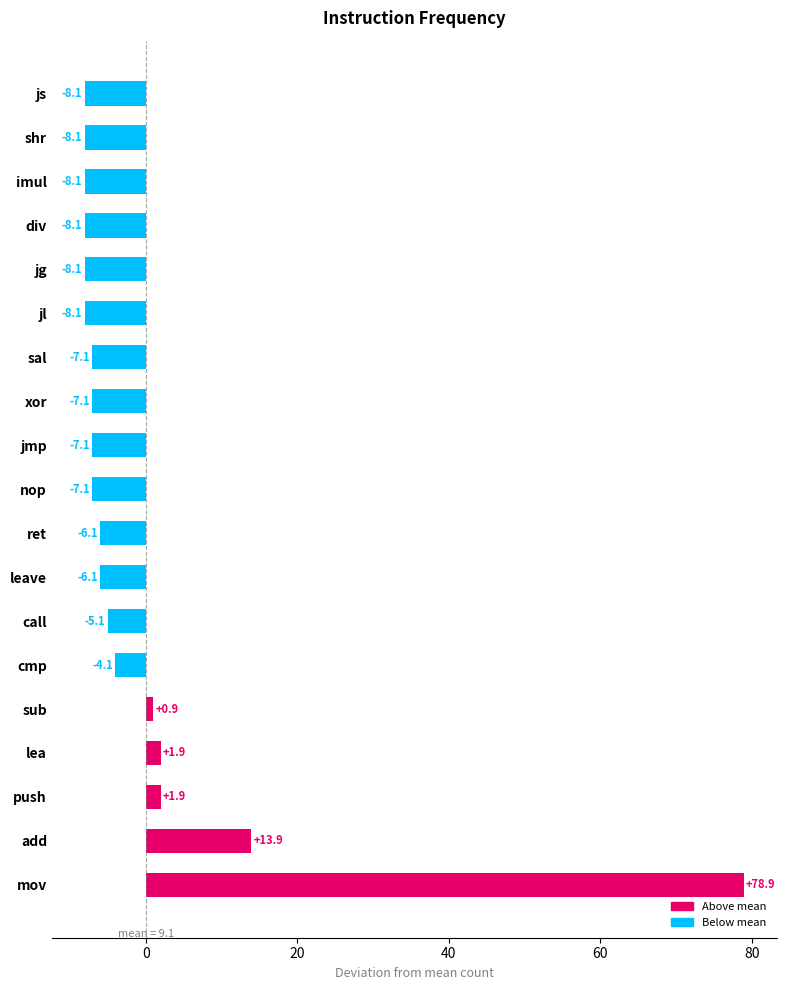

What is the difference between the values at add and ret?

20.0